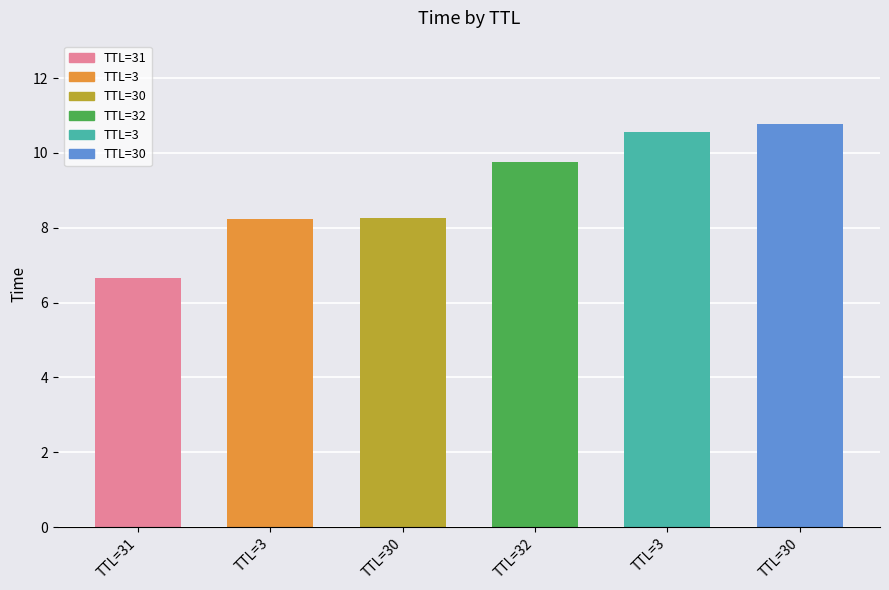

How many data points are above 9?

3